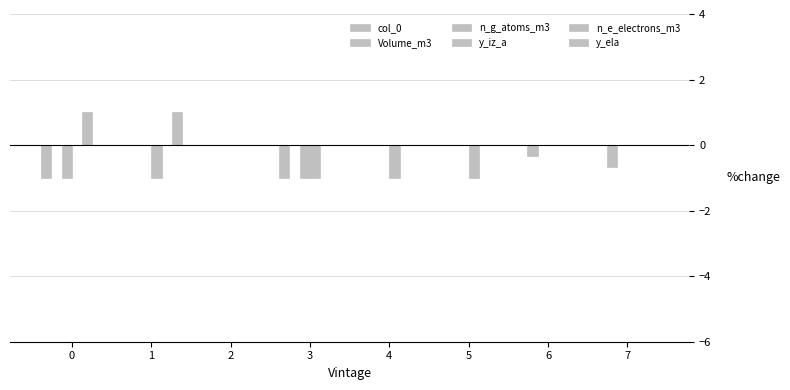

Are the bars horizontal?

No